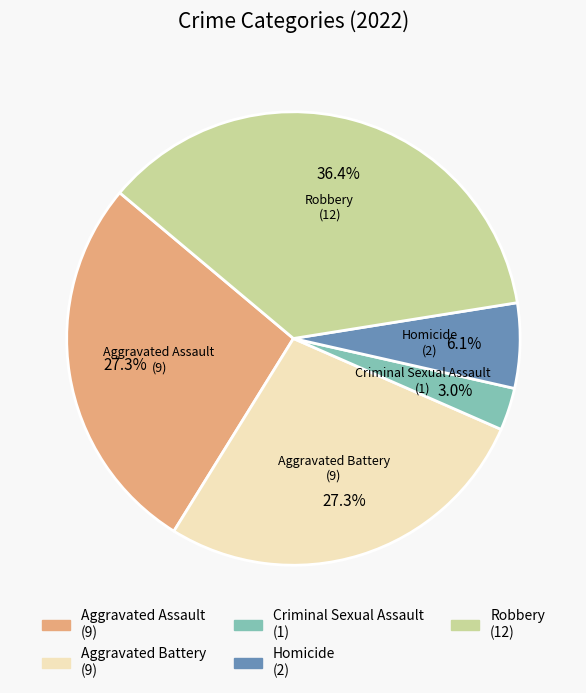

To the nearest percent, what is the combined percentage of Aggravated Assault and Criminal Sexual Assault?

30%